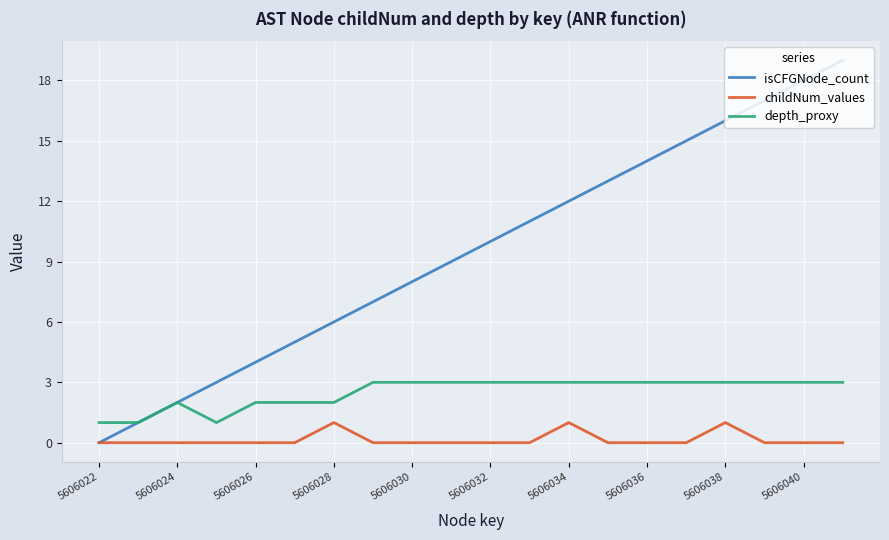

What are all the series names shown in the legend?

isCFGNode_count, childNum_values, depth_proxy